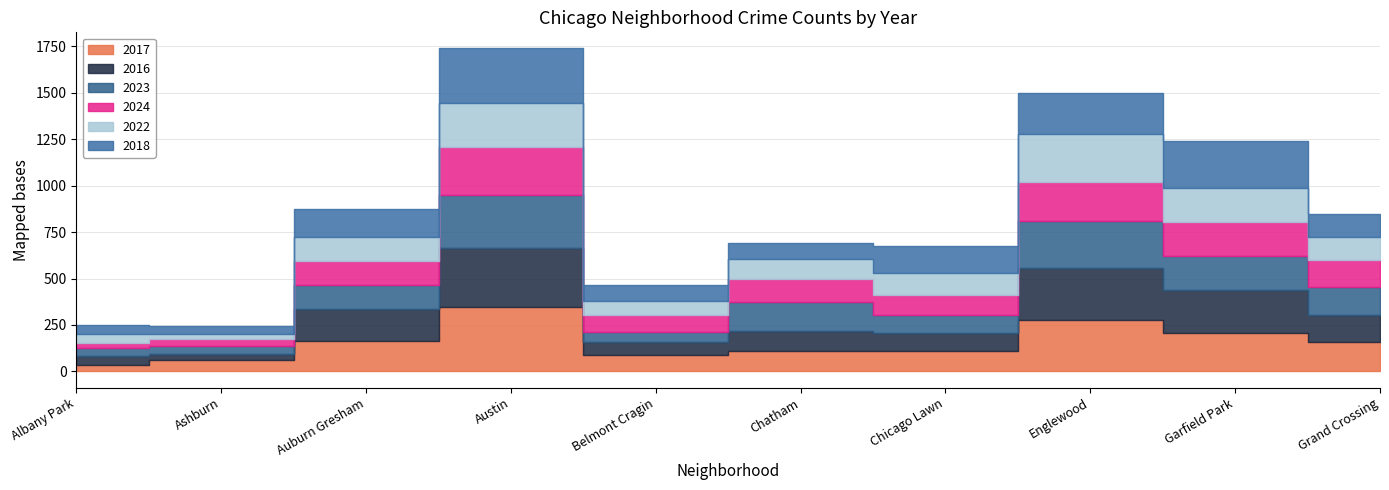

What is the label of the 2nd point from the right?

Garfield Park